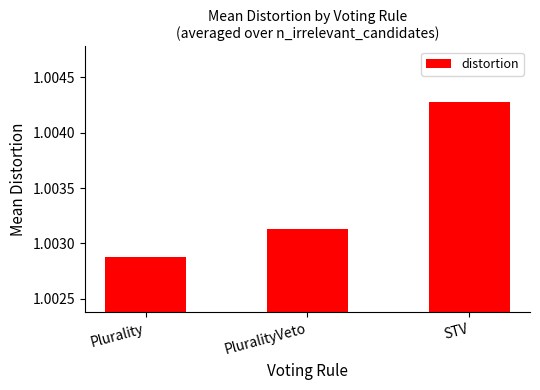

Which category has the lowest value across all series?

Plurality